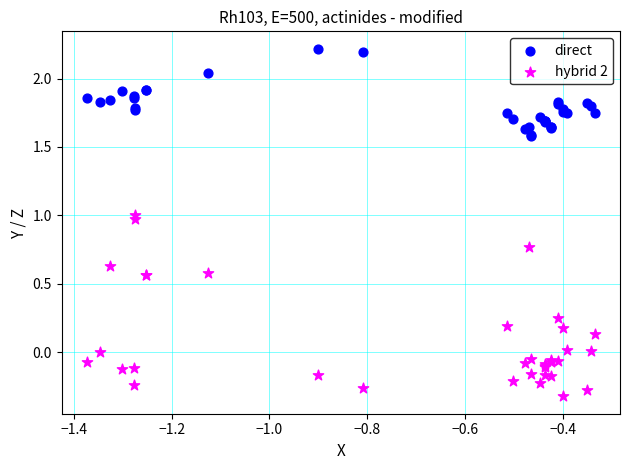

Which series has the widest spread of Y values?

hybrid 2